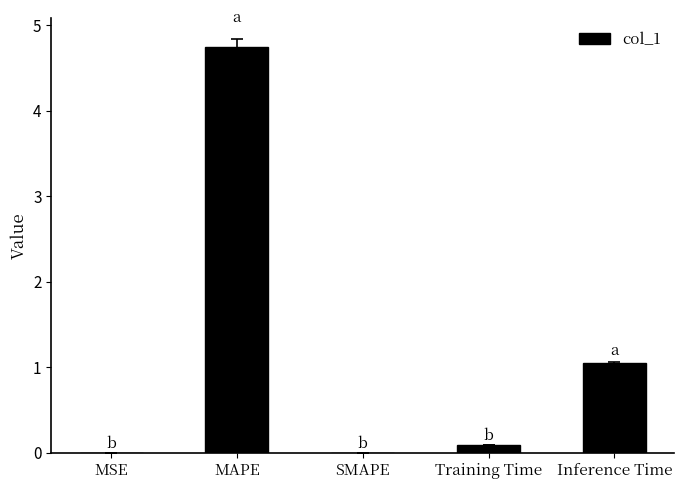

At which category does the chart reach its peak across all series?

MAPE